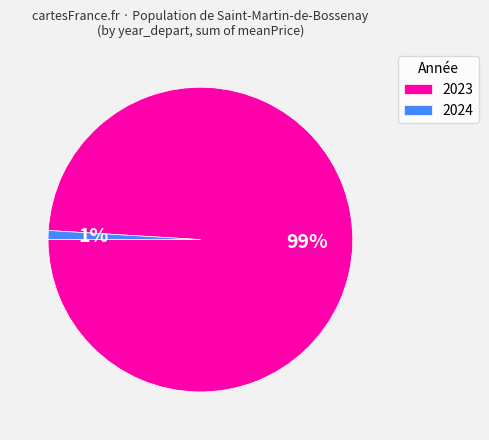

True or false: 2024 accounts for 15% of the total.

False